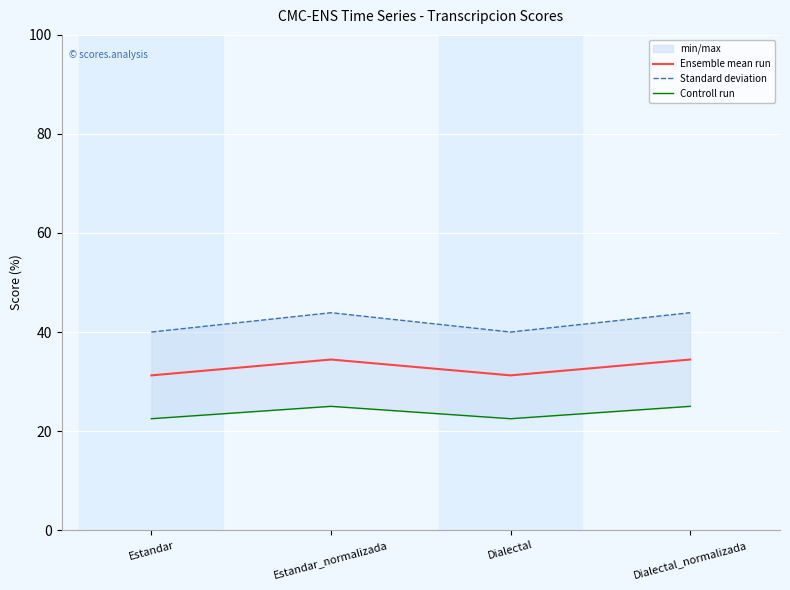

Reading left to right, transcribe all the data shown in this chart.

Ensemble mean run: Estandar=31.2	Estandar_normalizada=34.5	Dialectal=31.2	Dialectal_normalizada=34.5
Standard deviation: Estandar=40.0	Estandar_normalizada=43.9	Dialectal=40.0	Dialectal_normalizada=43.9
Controll run: Estandar=22.5	Estandar_normalizada=25.0	Dialectal=22.5	Dialectal_normalizada=25.0